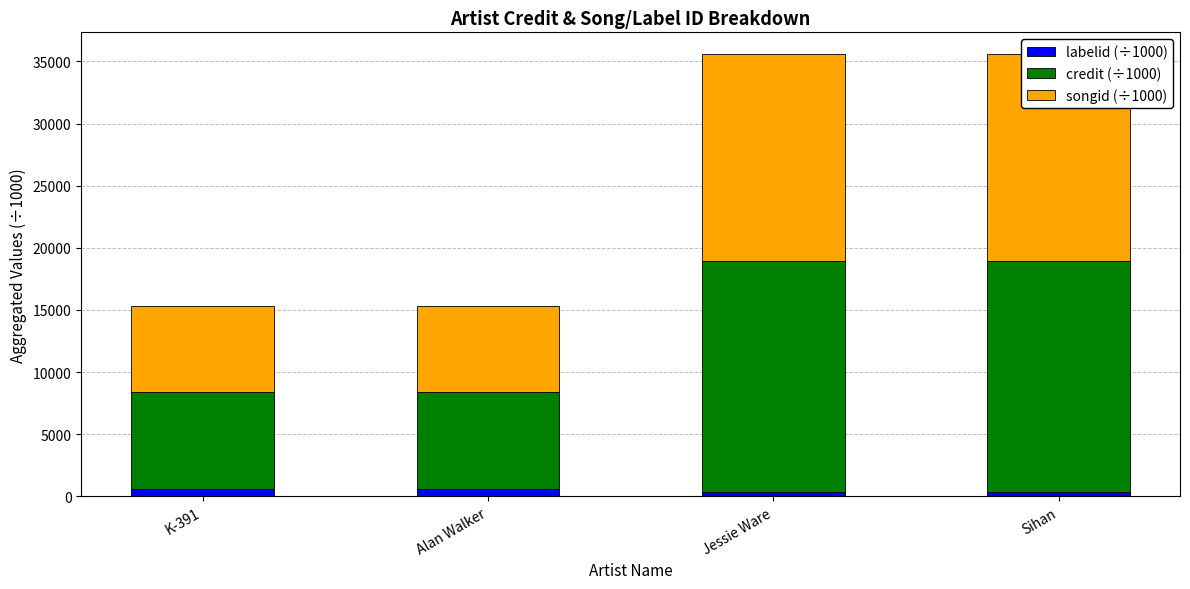

True or false: credit (÷1000) has a value of 11782.3 at Alan Walker.

False